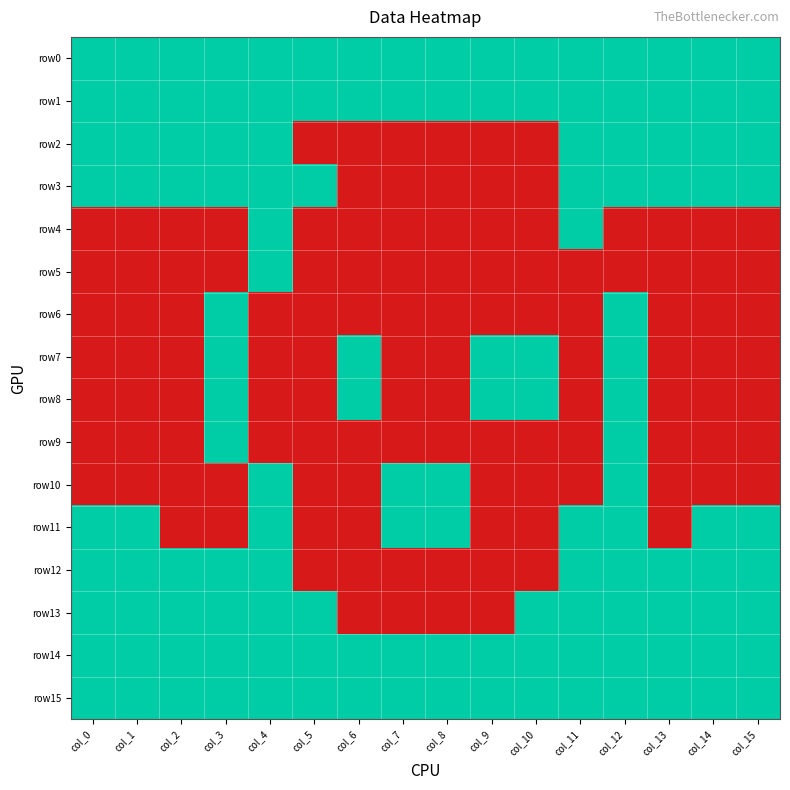

Reading left to right, what are all the values shown in this chart?

row0: col_0=1	col_1=1	col_2=1	col_3=1	col_4=1	col_5=1	col_6=1	col_7=1	col_8=1	col_9=1	col_10=1	col_11=1	col_12=1	col_13=1	col_14=1	col_15=1
row1: col_0=1	col_1=1	col_2=1	col_3=1	col_4=1	col_5=1	col_6=1	col_7=1	col_8=1	col_9=1	col_10=1	col_11=1	col_12=1	col_13=1	col_14=1	col_15=1
row2: col_0=1	col_1=1	col_2=1	col_3=1	col_4=1	col_5=0	col_6=0	col_7=0	col_8=0	col_9=0	col_10=0	col_11=1	col_12=1	col_13=1	col_14=1	col_15=1
row3: col_0=1	col_1=1	col_2=1	col_3=1	col_4=1	col_5=1	col_6=0	col_7=0	col_8=0	col_9=0	col_10=0	col_11=1	col_12=1	col_13=1	col_14=1	col_15=1
row4: col_0=0	col_1=0	col_2=0	col_3=0	col_4=1	col_5=0	col_6=0	col_7=0	col_8=0	col_9=0	col_10=0	col_11=1	col_12=0	col_13=0	col_14=0	col_15=0
row5: col_0=0	col_1=0	col_2=0	col_3=0	col_4=1	col_5=0	col_6=0	col_7=0	col_8=0	col_9=0	col_10=0	col_11=0	col_12=0	col_13=0	col_14=0	col_15=0
row6: col_0=0	col_1=0	col_2=0	col_3=1	col_4=0	col_5=0	col_6=0	col_7=0	col_8=0	col_9=0	col_10=0	col_11=0	col_12=1	col_13=0	col_14=0	col_15=0
row7: col_0=0	col_1=0	col_2=0	col_3=1	col_4=0	col_5=0	col_6=1	col_7=0	col_8=0	col_9=1	col_10=1	col_11=0	col_12=1	col_13=0	col_14=0	col_15=0
row8: col_0=0	col_1=0	col_2=0	col_3=1	col_4=0	col_5=0	col_6=1	col_7=0	col_8=0	col_9=1	col_10=1	col_11=0	col_12=1	col_13=0	col_14=0	col_15=0
row9: col_0=0	col_1=0	col_2=0	col_3=1	col_4=0	col_5=0	col_6=0	col_7=0	col_8=0	col_9=0	col_10=0	col_11=0	col_12=1	col_13=0	col_14=0	col_15=0
row10: col_0=0	col_1=0	col_2=0	col_3=0	col_4=1	col_5=0	col_6=0	col_7=1	col_8=1	col_9=0	col_10=0	col_11=0	col_12=1	col_13=0	col_14=0	col_15=0
row11: col_0=1	col_1=1	col_2=0	col_3=0	col_4=1	col_5=0	col_6=0	col_7=1	col_8=1	col_9=0	col_10=0	col_11=1	col_12=1	col_13=0	col_14=1	col_15=1
row12: col_0=1	col_1=1	col_2=1	col_3=1	col_4=1	col_5=0	col_6=0	col_7=0	col_8=0	col_9=0	col_10=0	col_11=1	col_12=1	col_13=1	col_14=1	col_15=1
row13: col_0=1	col_1=1	col_2=1	col_3=1	col_4=1	col_5=1	col_6=0	col_7=0	col_8=0	col_9=0	col_10=1	col_11=1	col_12=1	col_13=1	col_14=1	col_15=1
row14: col_0=1	col_1=1	col_2=1	col_3=1	col_4=1	col_5=1	col_6=1	col_7=1	col_8=1	col_9=1	col_10=1	col_11=1	col_12=1	col_13=1	col_14=1	col_15=1
row15: col_0=1	col_1=1	col_2=1	col_3=1	col_4=1	col_5=1	col_6=1	col_7=1	col_8=1	col_9=1	col_10=1	col_11=1	col_12=1	col_13=1	col_14=1	col_15=1